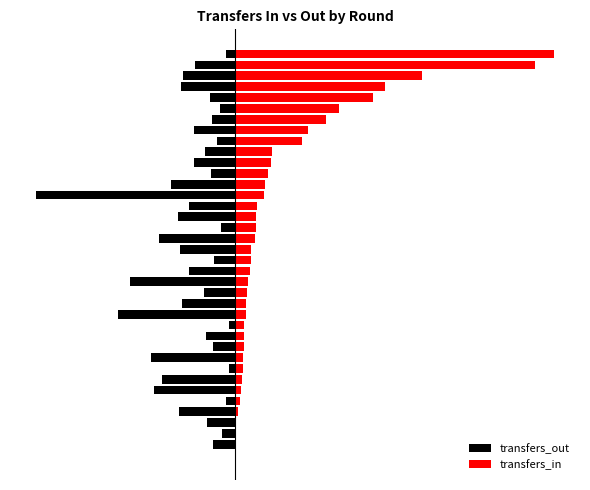

Reading right to left, transcribe all the data shown in this chart.

transfers_out: -2.2	-10.4	-13.6	-14.1	-6.5	-3.8	-5.9	-10.8	-4.6	-7.8	-10.6	-6.1	-16.6	-52.1	-11.9	-15.0	-3.5	-19.8	-14.4	-5.5	-12.0	-27.4	-8.1	-13.7	-30.5	-1.4	-7.6	-5.8	-22.0	-1.6	-19.0	-21.1	-2.2	-14.7	-7.4	-3.4	-5.6	0.0
transfers_in: 83.7	78.8	48.9	39.3	36.1	27.2	24.0	19.2	17.5	9.8	9.5	8.7	8.0	7.5	5.9	5.5	5.5	5.4	4.4	4.3	3.9	3.5	3.2	3.0	3.0	2.5	2.4	2.4	2.3	2.2	2.0	1.7	1.3	0.8	0.3	0.2	0.0	0.0